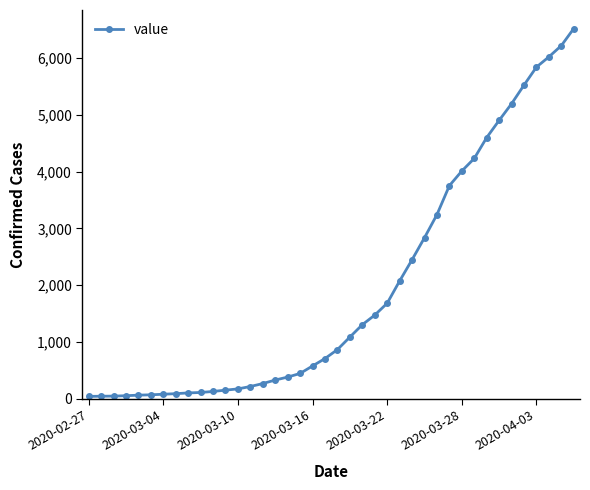

What is the difference between the second highest and minimum values?

6176